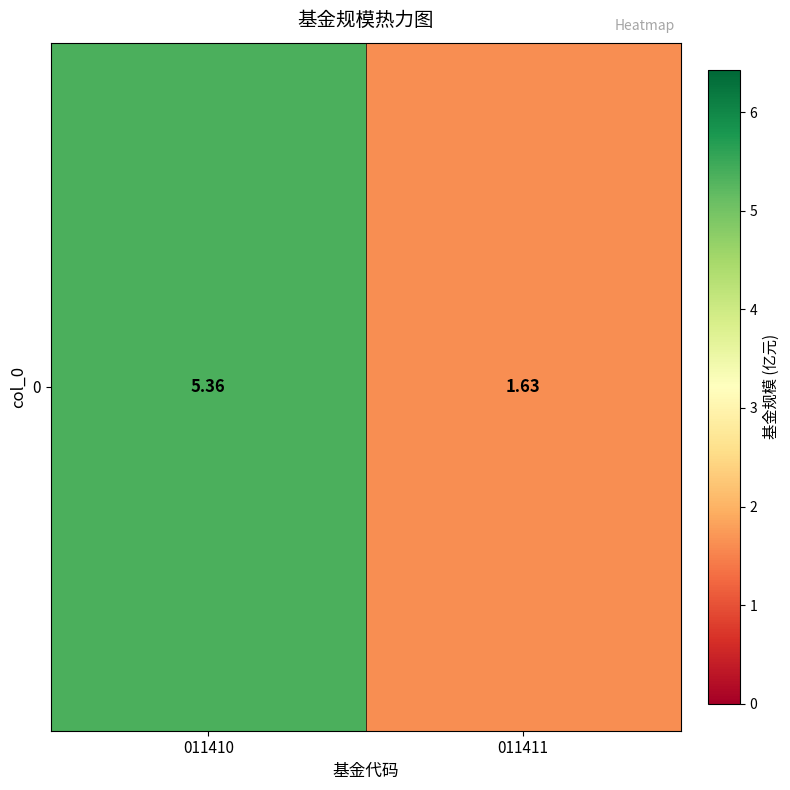

Reading right to left, list all the values displayed in this chart.

1.6	5.4